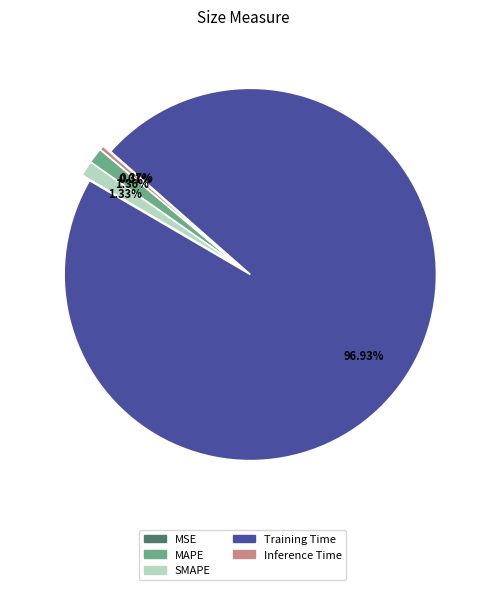

To the nearest percent, what is the difference between the largest and smallest slice percentages?

97%